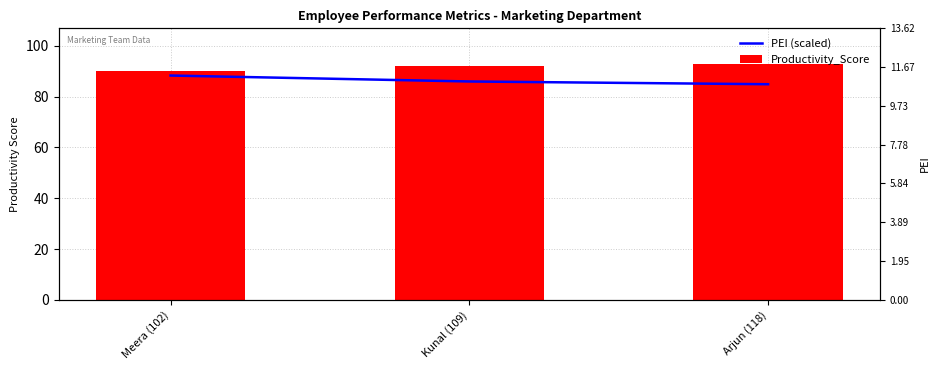

The value of Productivity_Score at Kunal (109) is 48.9. True or false?

False